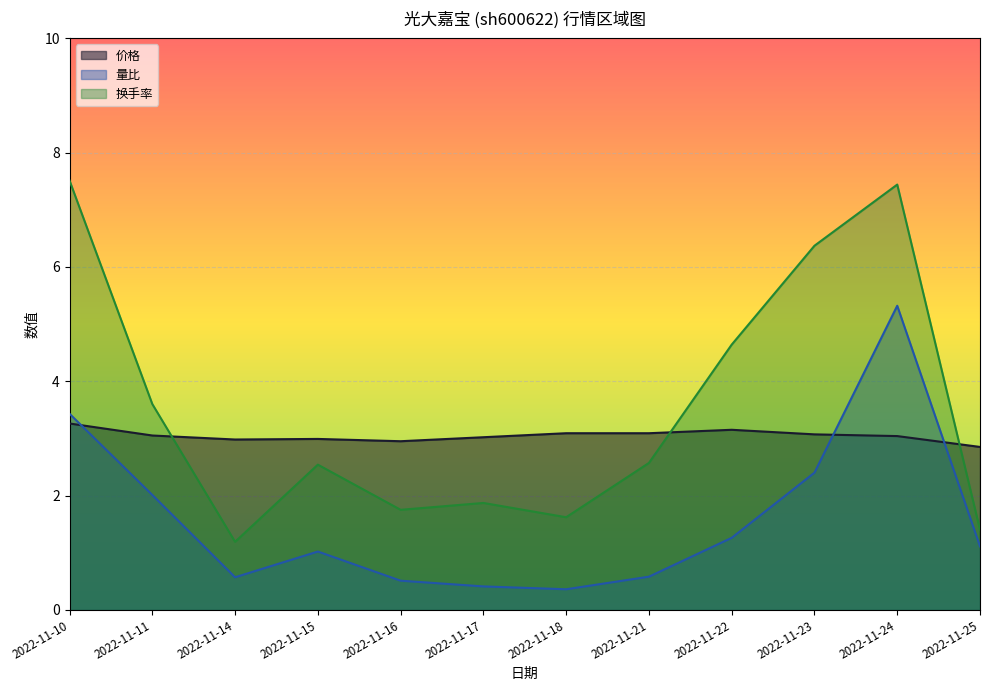

Where is the first local maximum for 换手率?

2022-11-15